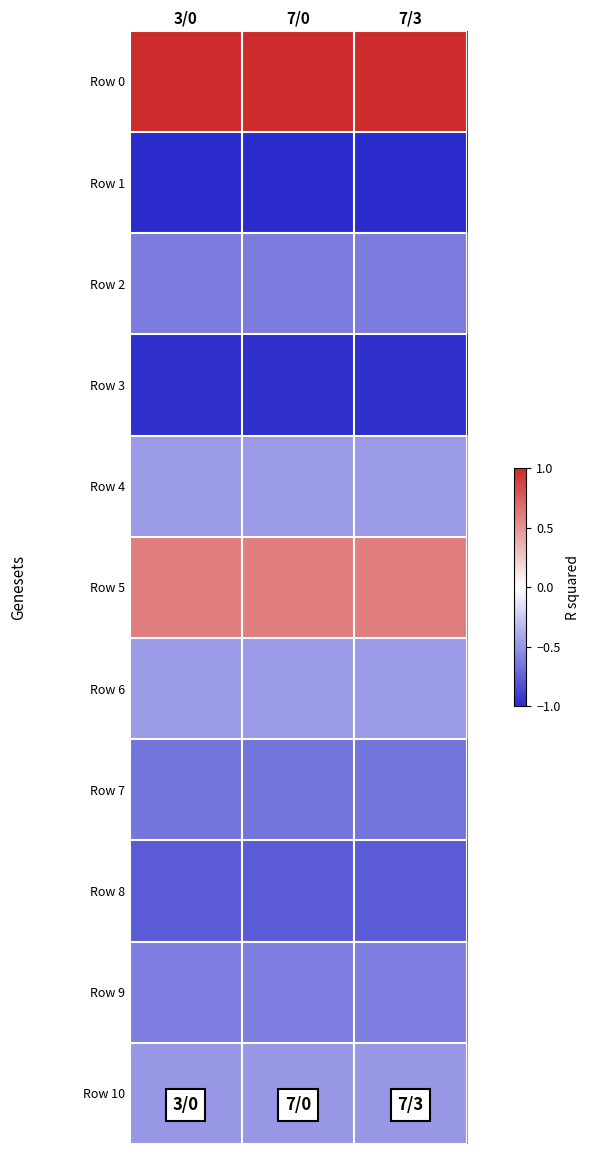

Which series has the widest spread of values?

Row 0